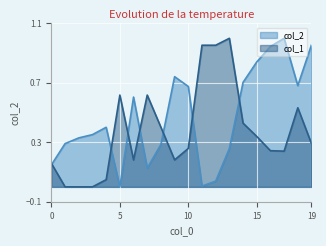

What is the average value of the col_2 series?

0.5